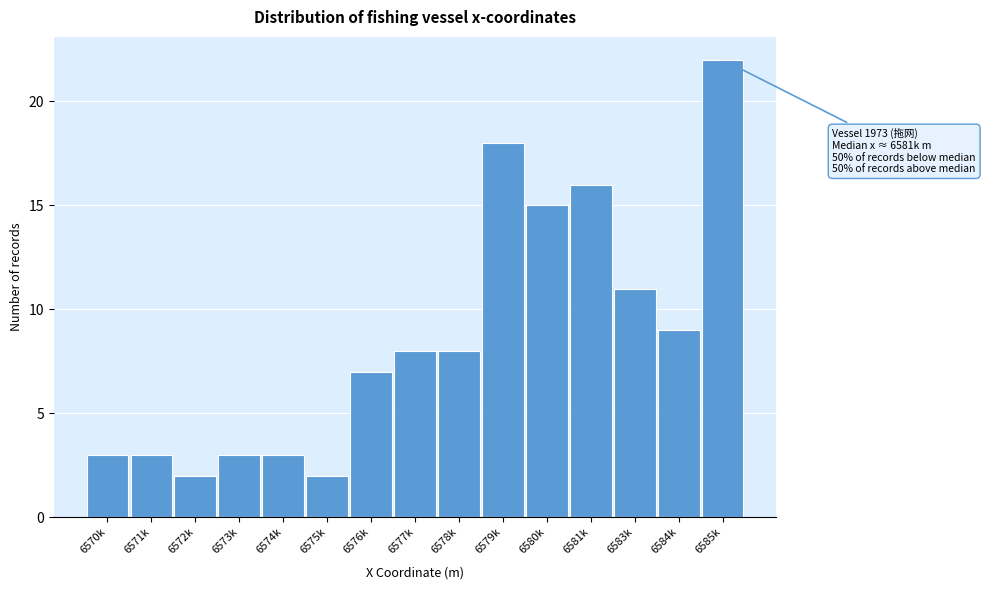

Reading right to left, extract all data points from this chart.

6585k=22	6584k=9	6583k=11	6581k=16	6580k=15	6579k=18	6578k=8	6577k=8	6576k=7	6575k=2	6574k=3	6573k=3	6572k=2	6571k=3	6570k=3